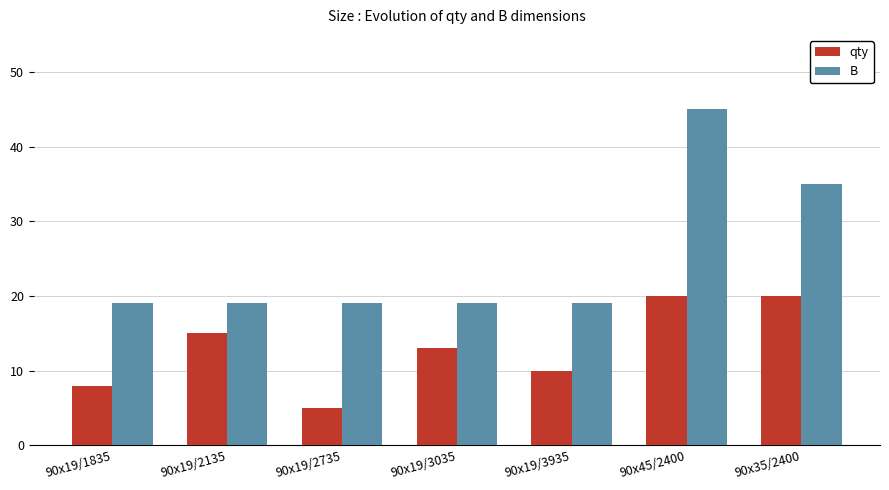

How many B values are between 19 and 35?

6